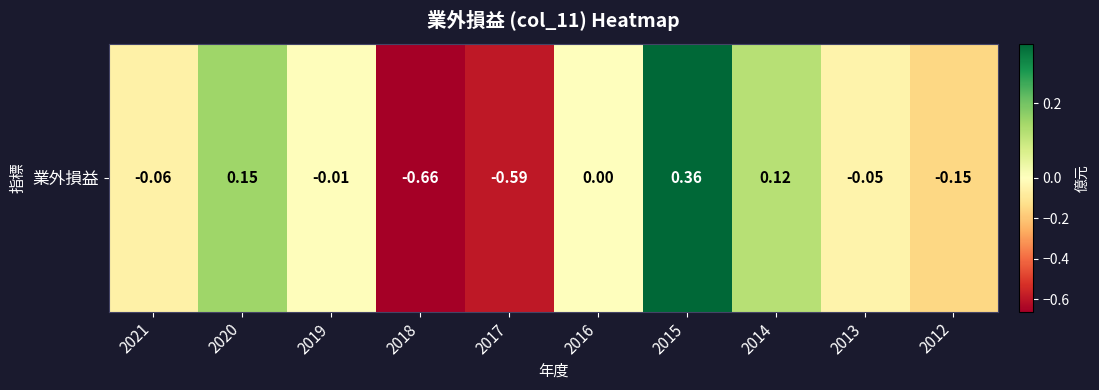

List the labels in order of value, largest first.

2015, 2020, 2014, 2016, 2019, 2013, 2021, 2012, 2017, 2018